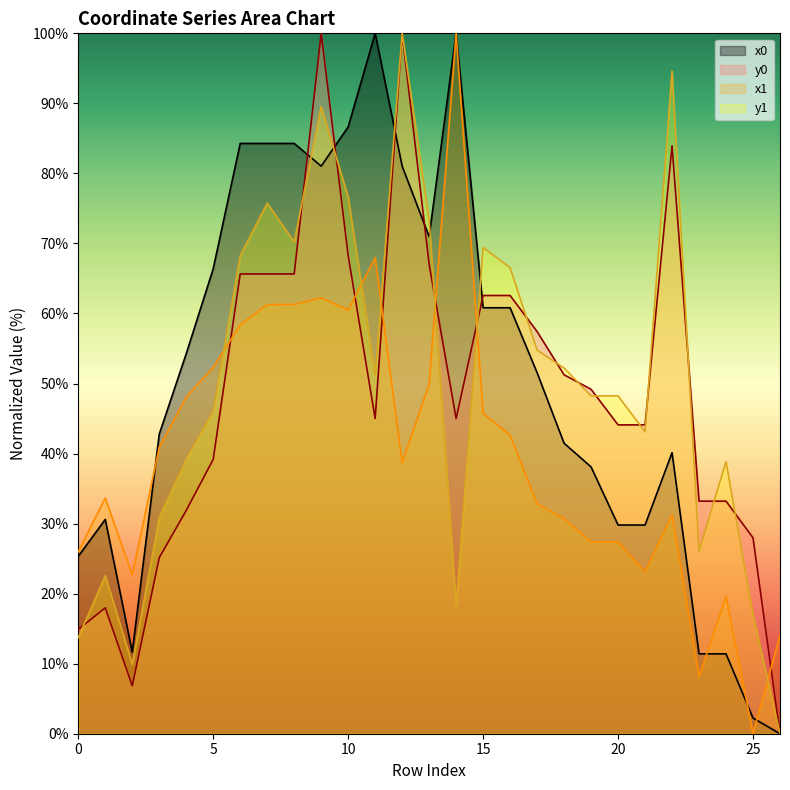

What are all the series names shown in the legend?

x0, y0, x1, y1